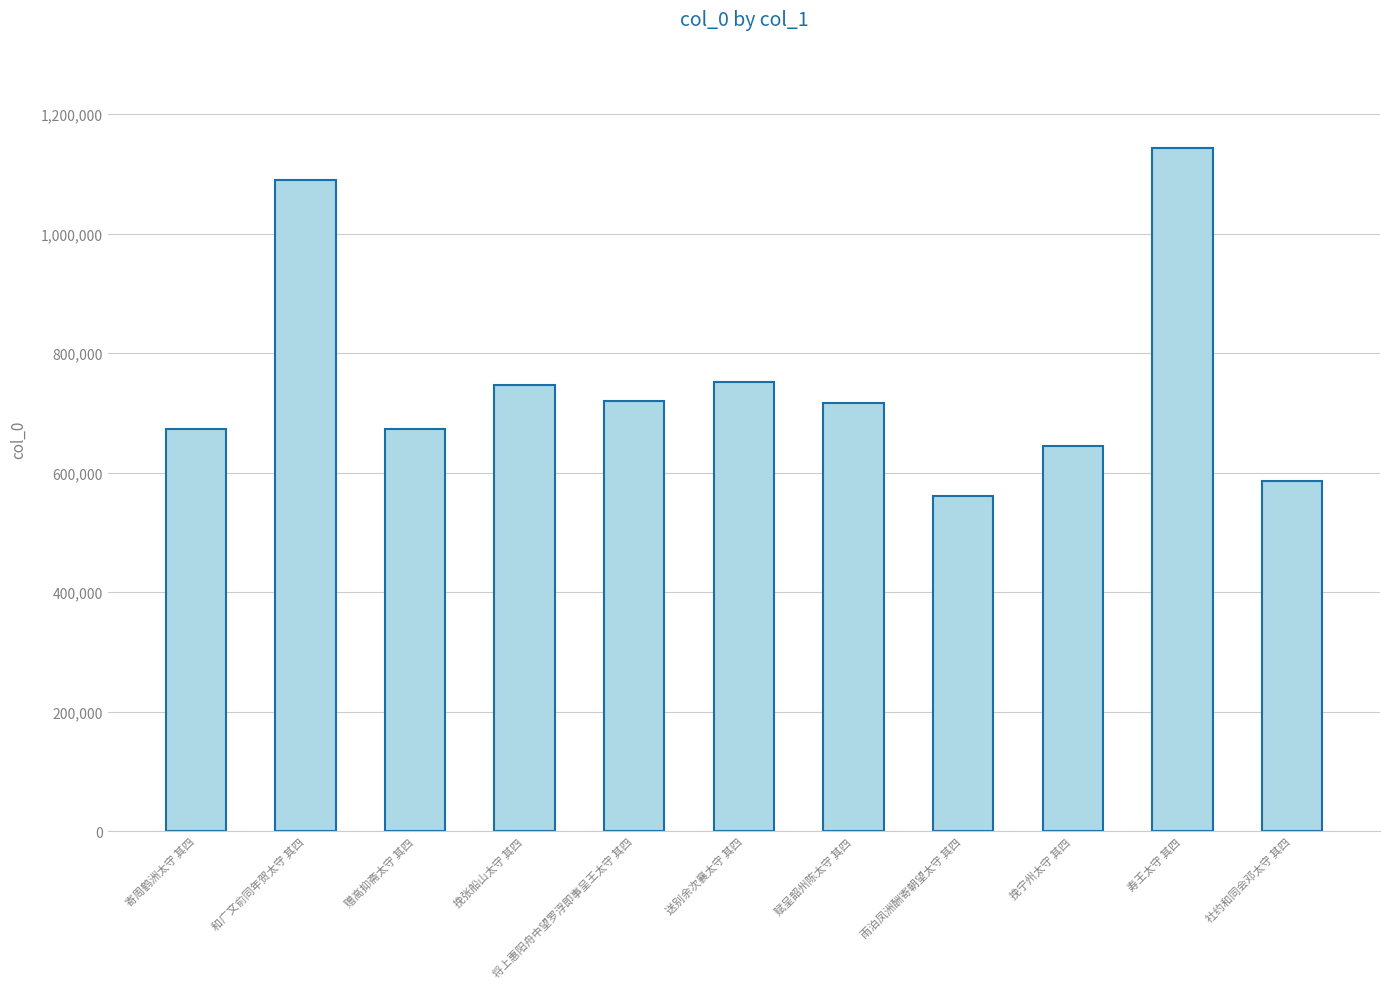

Does the chart contain any negative values?

No